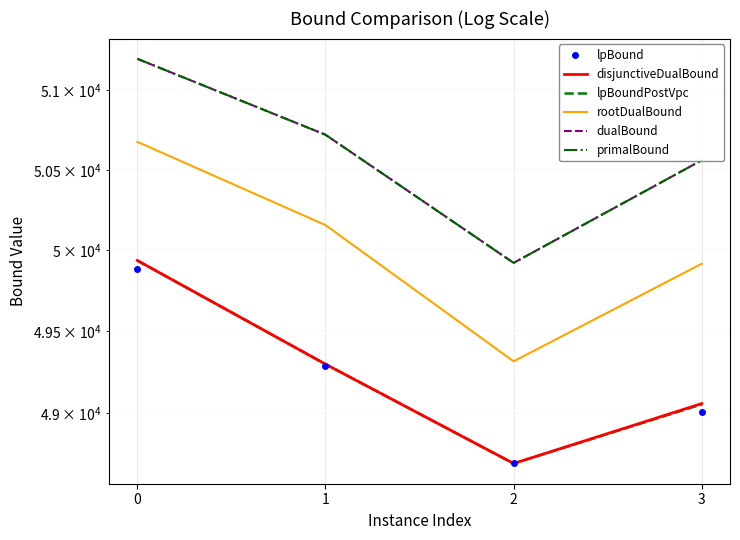

True or false: lpBound and dualBound intersect in this chart.

False